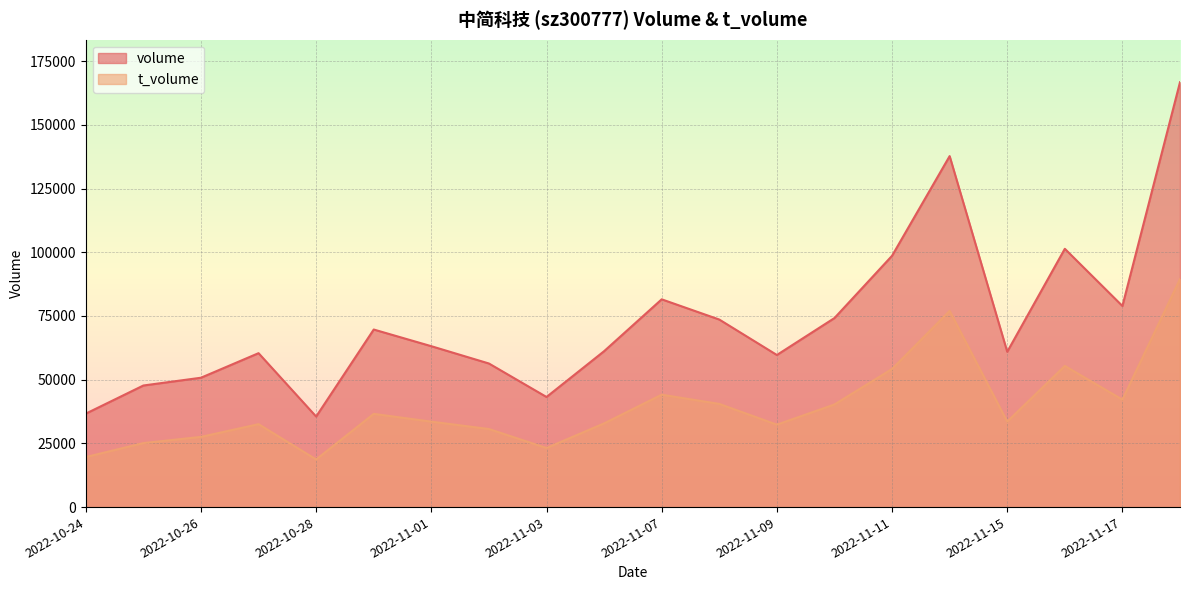

What is the value of the volume point at the 12th from the left?

73608